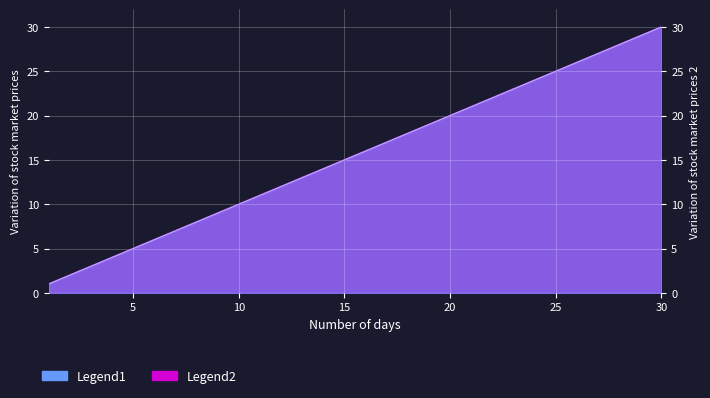

What is the value of the Game Number point at the 3rd from the left?

3